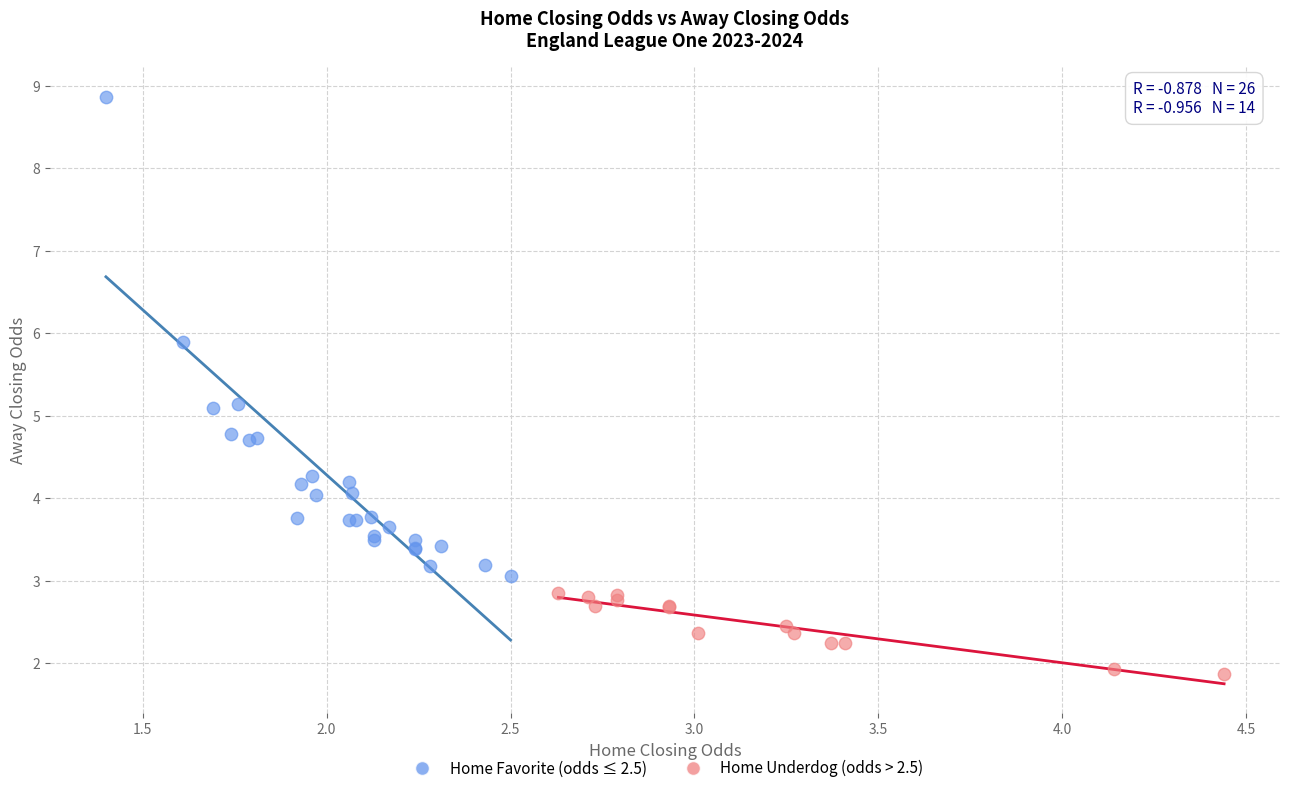

Which series contains the highest Y value?

Home Favorite (odds ≤ 2.5)